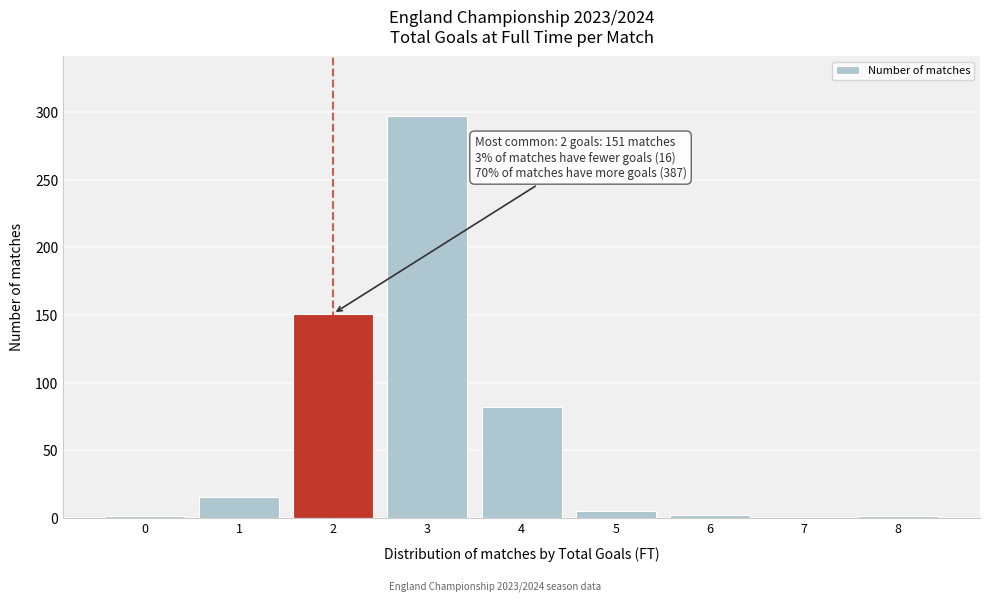

The value at 3 is 186. True or false?

False